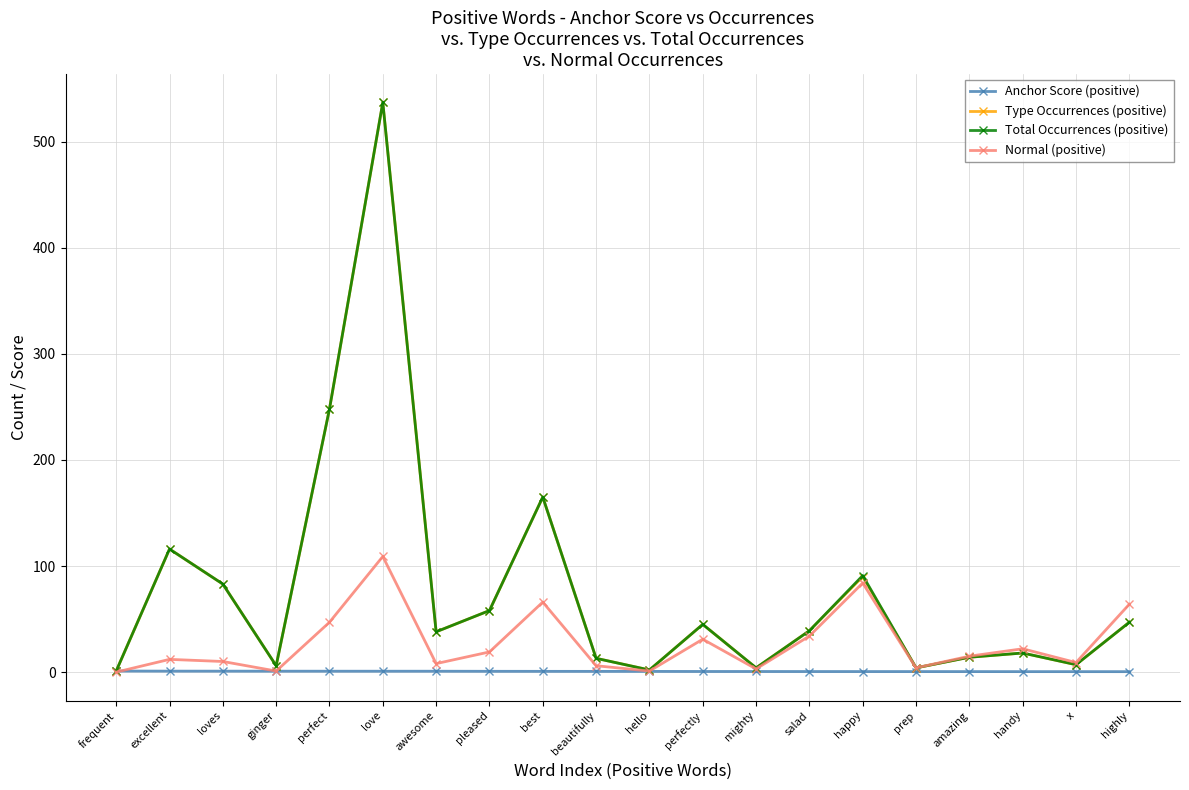

At which category is the sum across all series the highest?

love